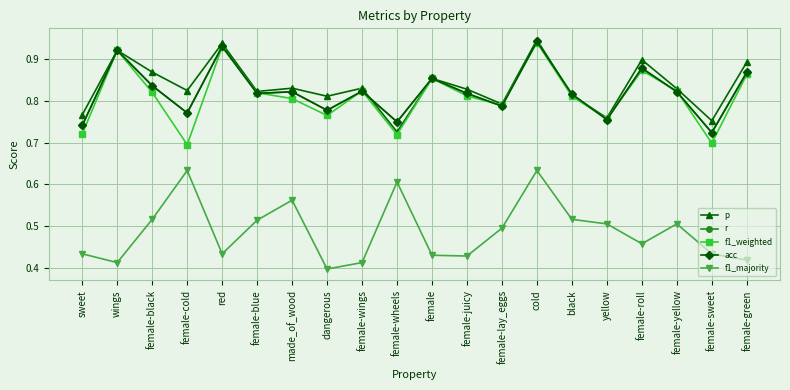

Is it true that acc equals 0.9 at cold?

True